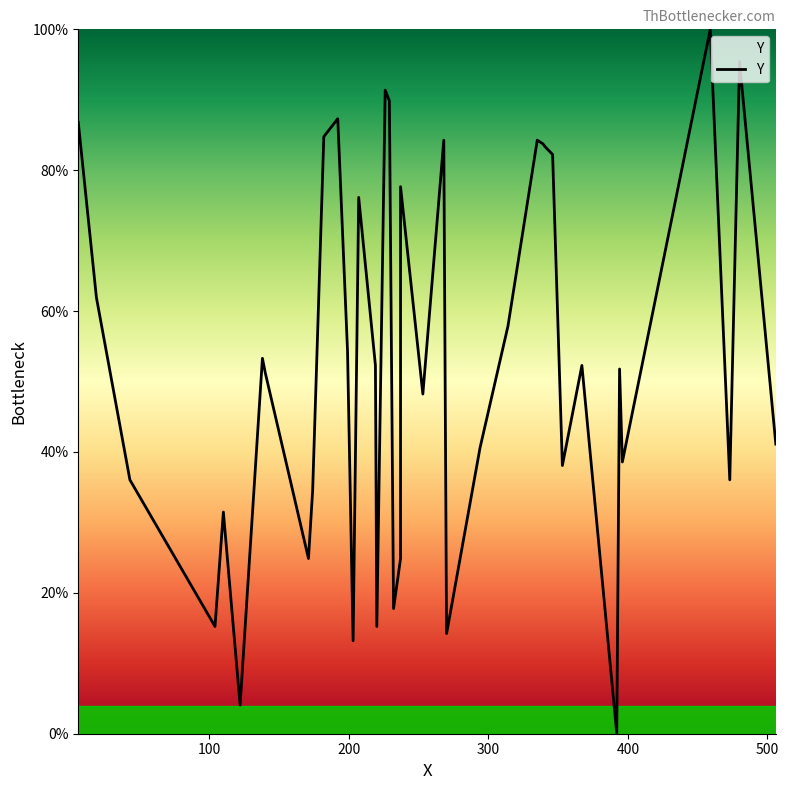

How many data points are above 52?

20